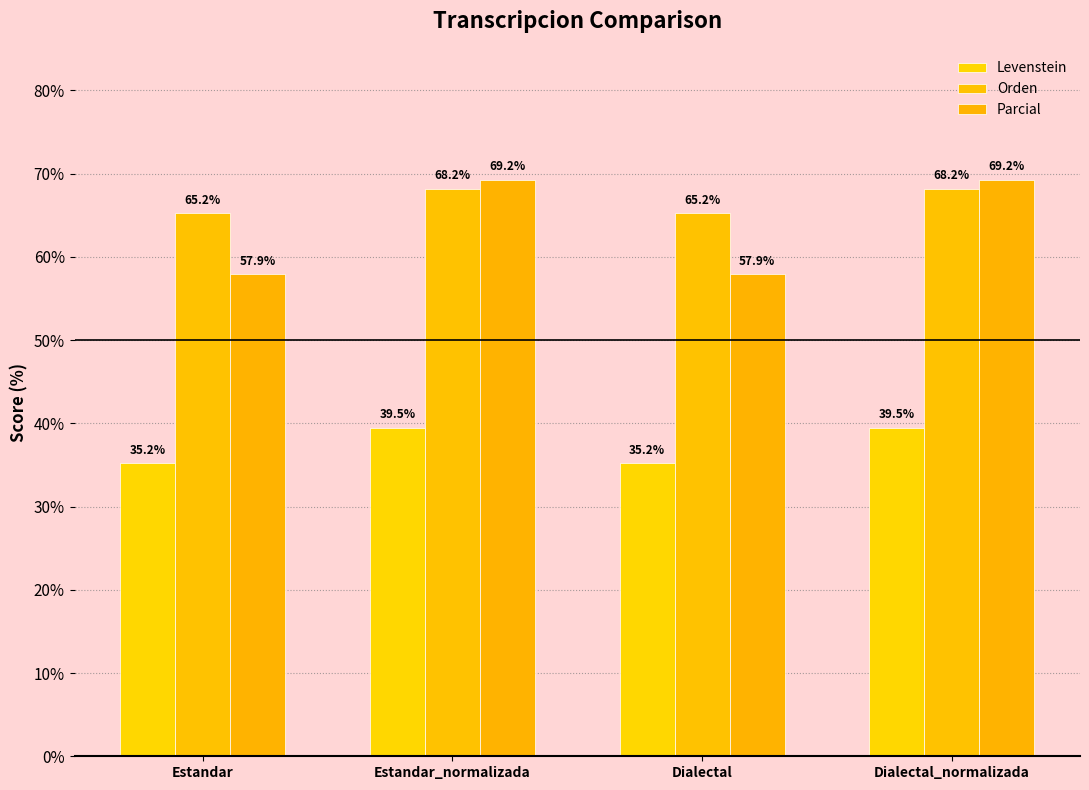

What is the spread (max minus min) of values at Estandar?

30.0